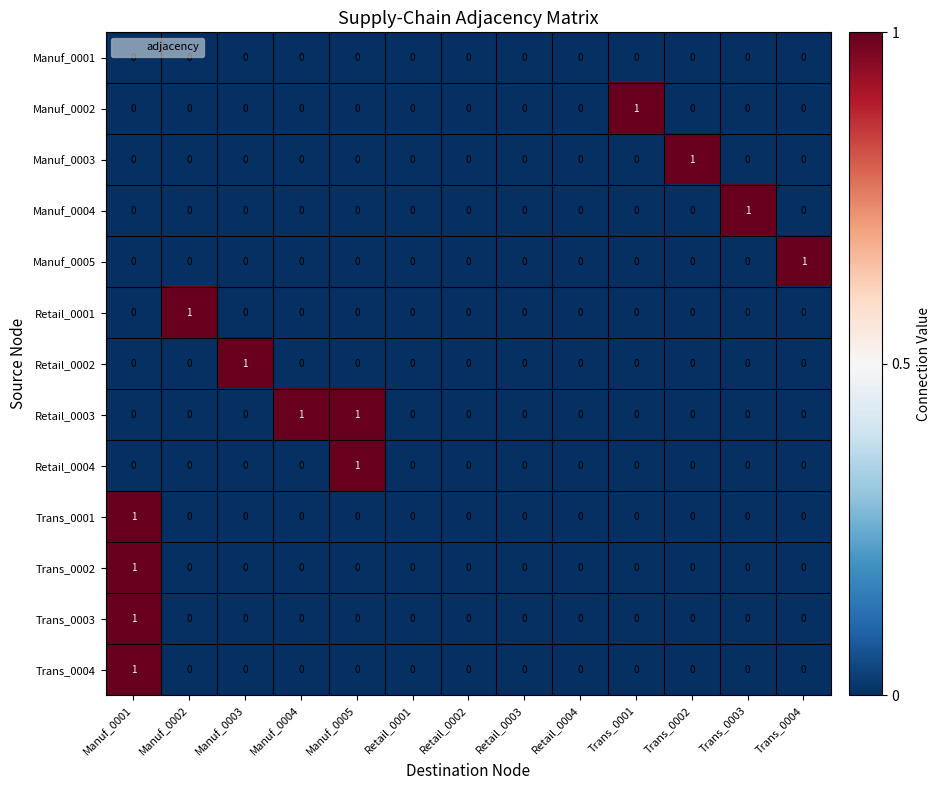

At which label does Trans_0003 reach its peak?

Manuf_0001